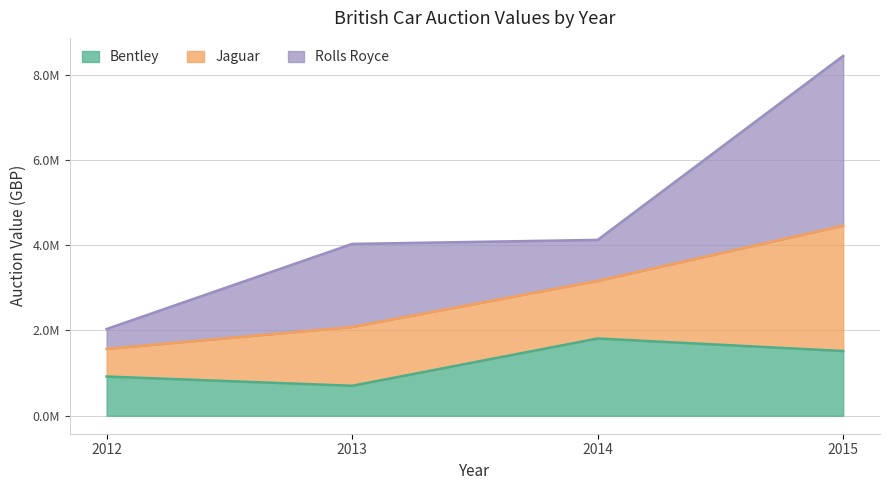

What is the sum of all Bentley values?

4951250